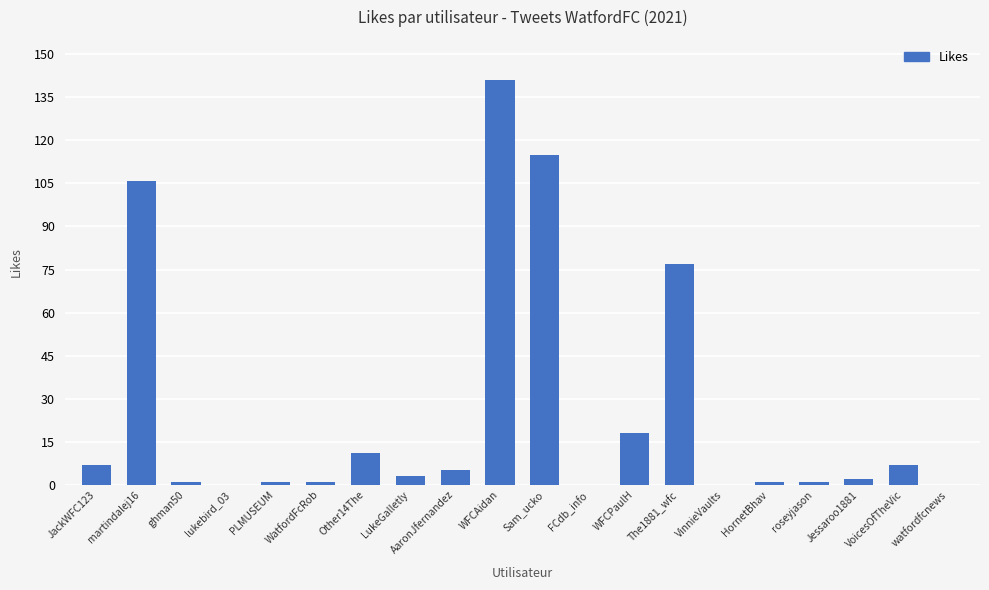

What is the average value?

25